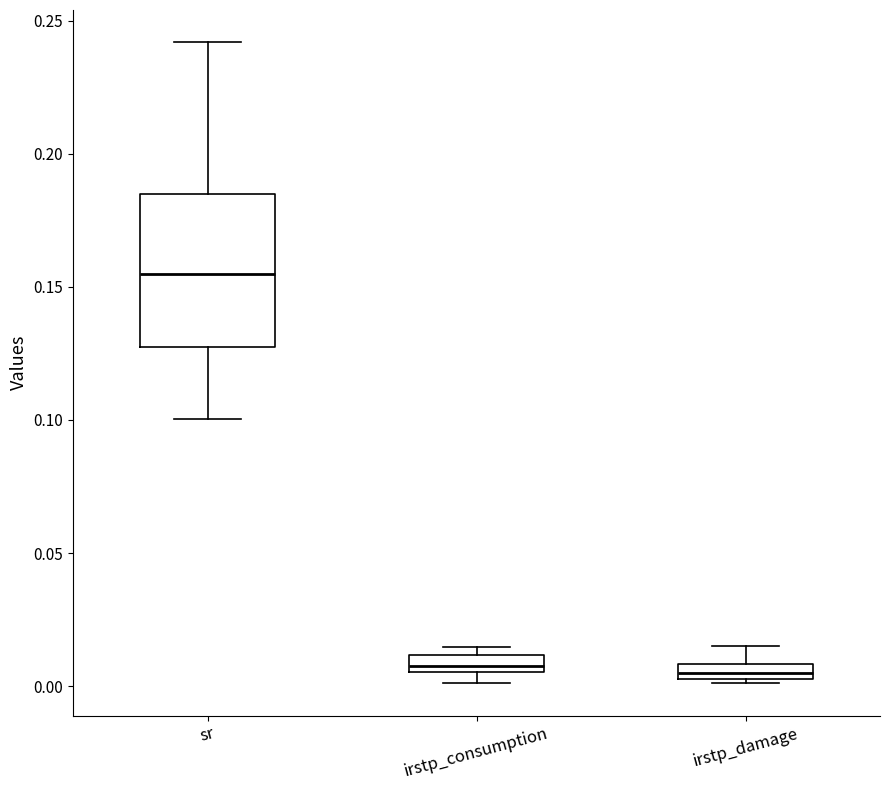

Where is the upper edge of the box for irstp_damage on the y-axis? The values are not printed on the chart, so give them approximately, as read against the axis.

0.010